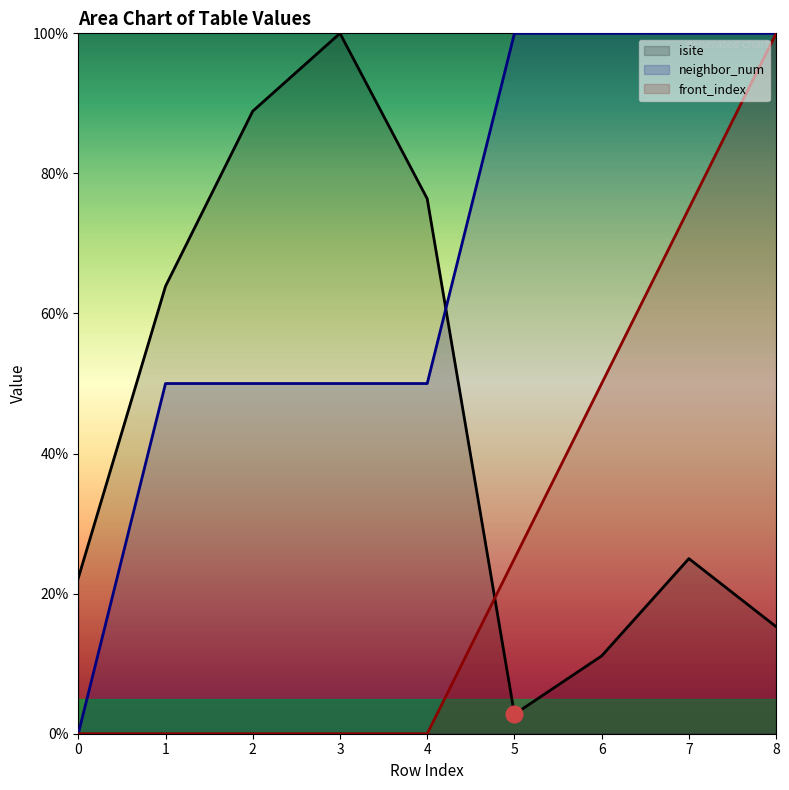

How many series are shown in this chart?

3